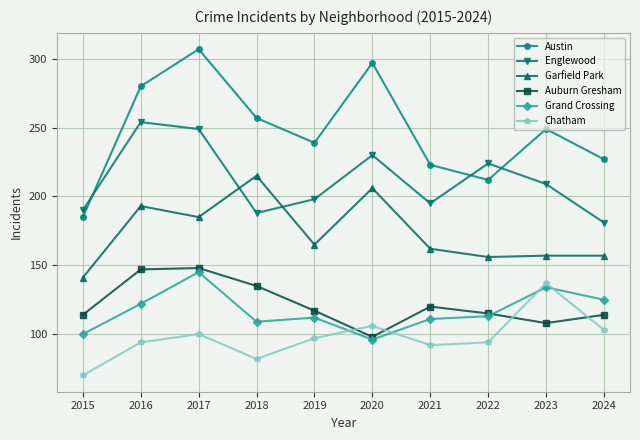

What is the spread (max minus min) of values at 2020?

201